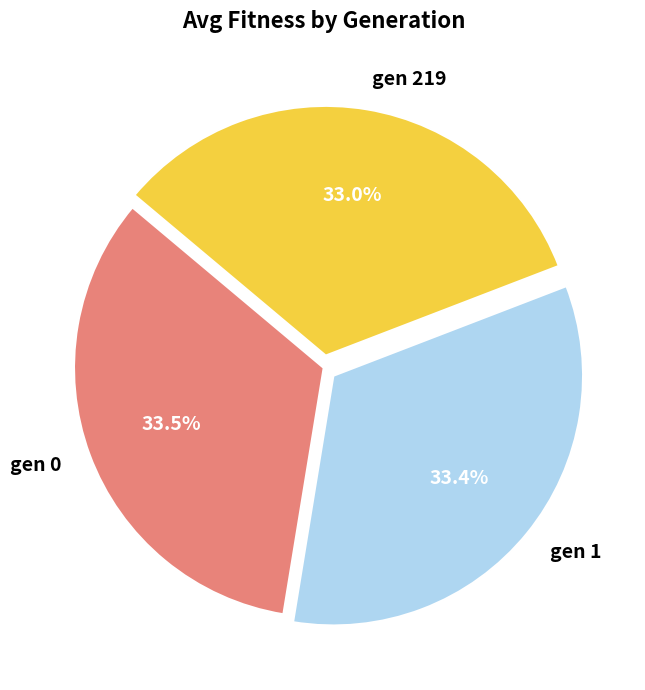

Is gen 0 the majority of the pie?

No